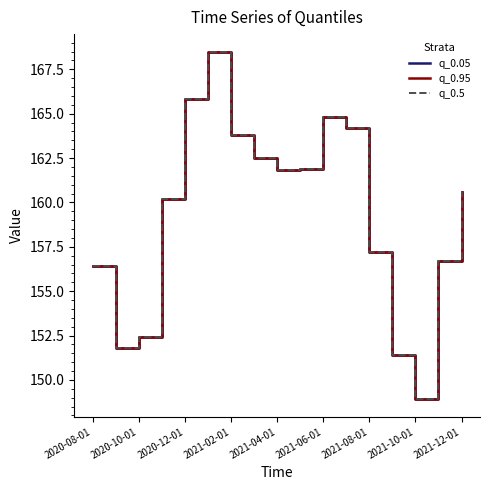

Reading left to right, transcribe all the data shown in this chart.

q_0.05: 156.4	151.8	152.4	160.2	165.8	168.5	163.8	162.5	161.8	161.9	164.8	164.2	157.2	151.4	148.9	156.7	160.6
q_0.95: 156.4	151.8	152.4	160.2	165.8	168.5	163.8	162.5	161.8	161.9	164.8	164.2	157.2	151.4	148.9	156.7	160.6
q_0.5: 156.4	151.8	152.4	160.2	165.8	168.5	163.8	162.5	161.8	161.9	164.8	164.2	157.2	151.4	148.9	156.7	160.6